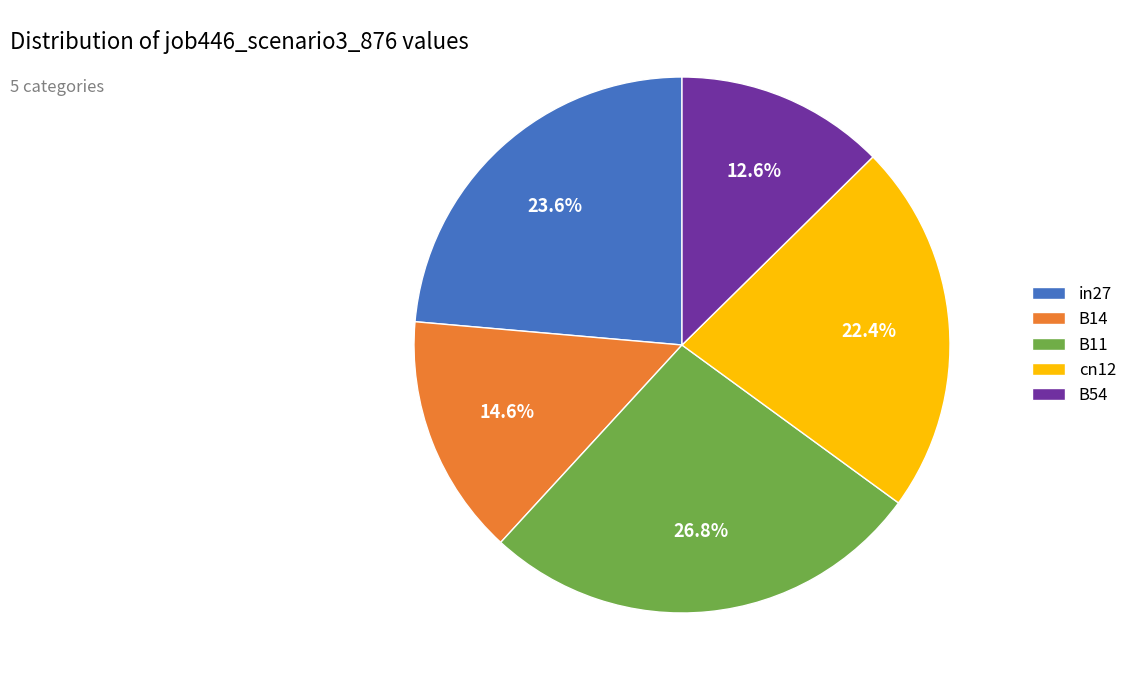

Rank the categories by value from lowest to highest.

B54, B14, cn12, in27, B11